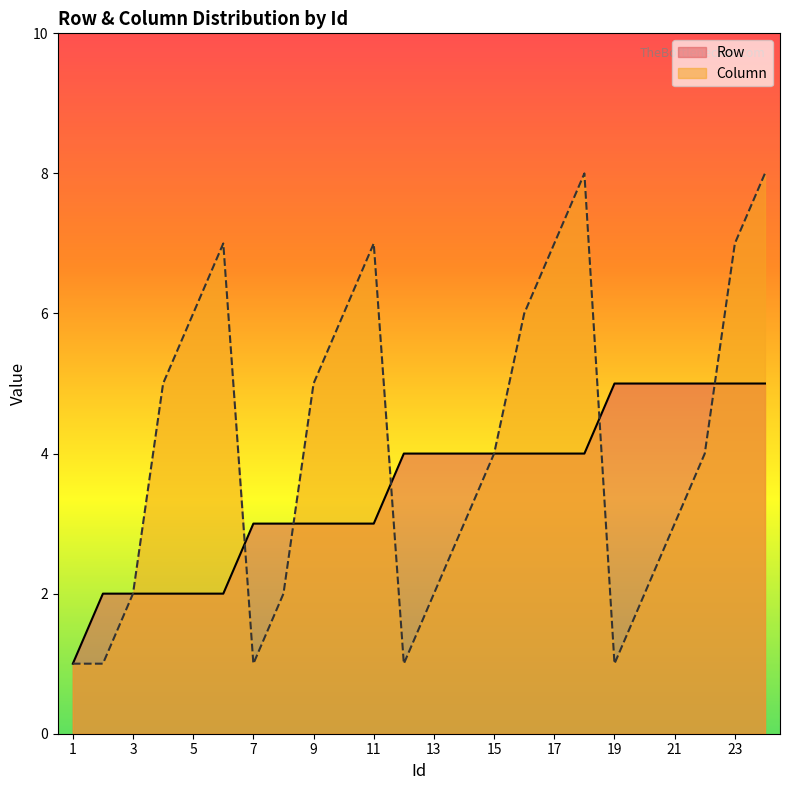

Reading left to right, extract all data points from this chart.

Row: 1=1	2=2	3=2	4=2	5=2	6=2	7=3	8=3	9=3	10=3	11=3	12=4	13=4	14=4	15=4	16=4	17=4	18=4	19=5	20=5	21=5	22=5	23=5	24=5
Column: 1=1	2=1	3=2	4=5	5=6	6=7	7=1	8=2	9=5	10=6	11=7	12=1	13=2	14=3	15=4	16=6	17=7	18=8	19=1	20=2	21=3	22=4	23=7	24=8